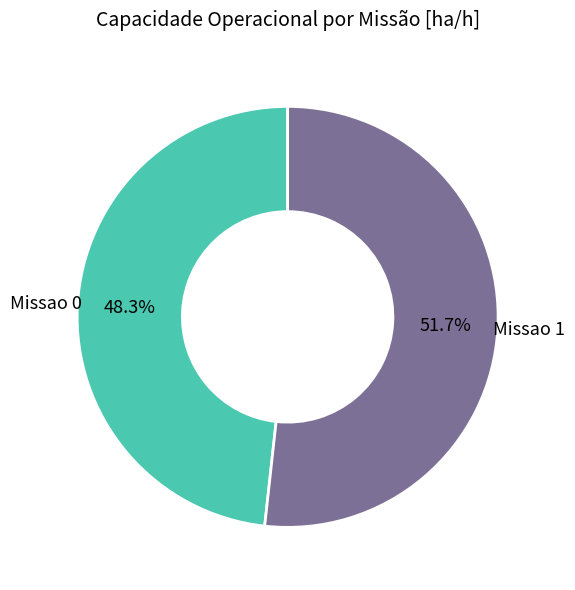

What percentage is the Missao 0 slice, to the nearest percent?

48%